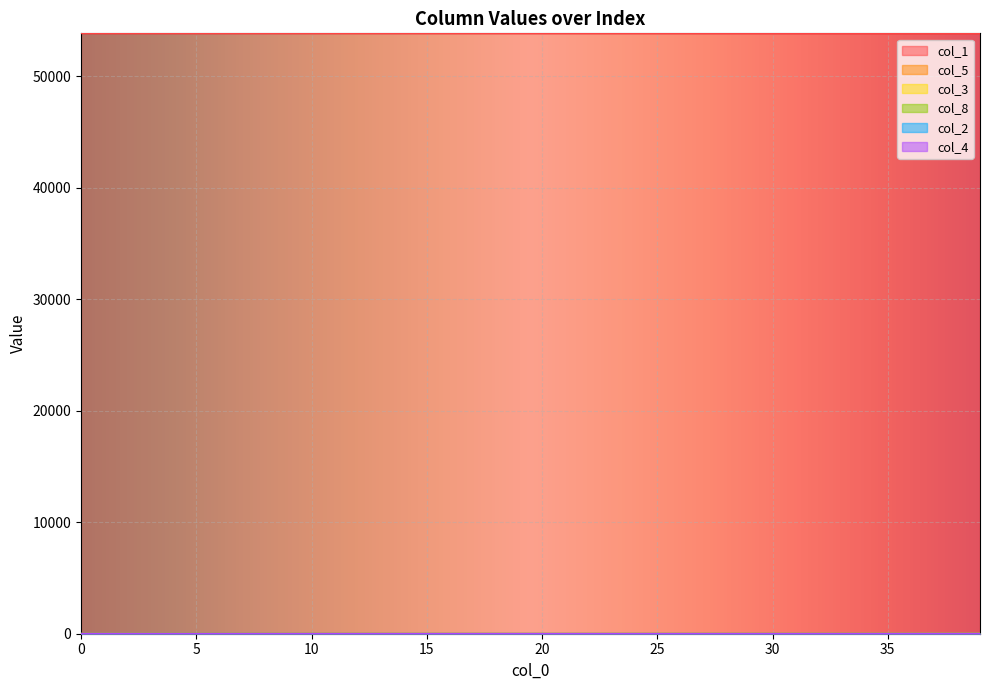

Which series has the largest total across all categories?

col_1